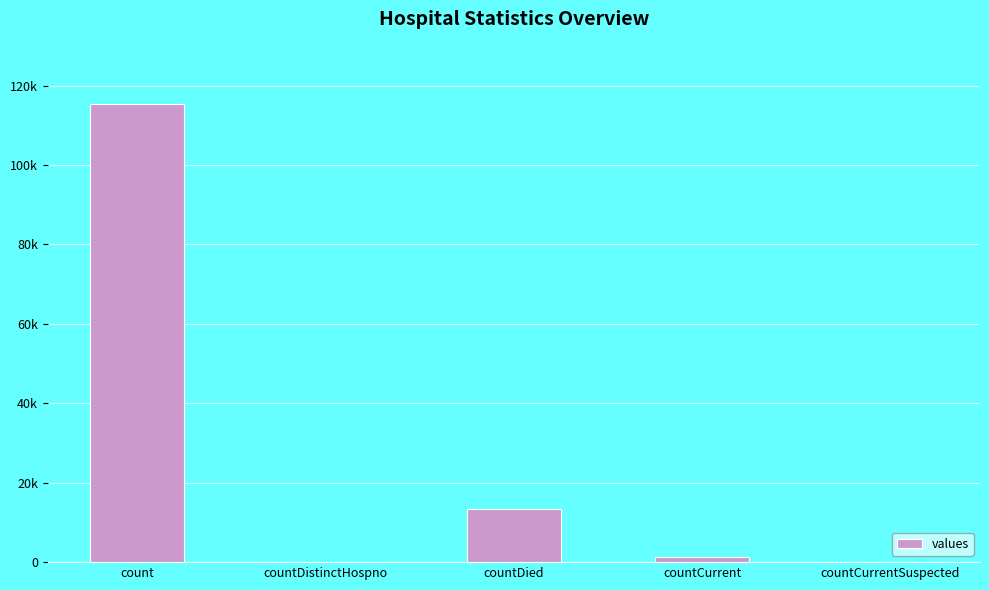

Reading left to right, what are all the values shown in this chart?

115379	0	13343	1383	0